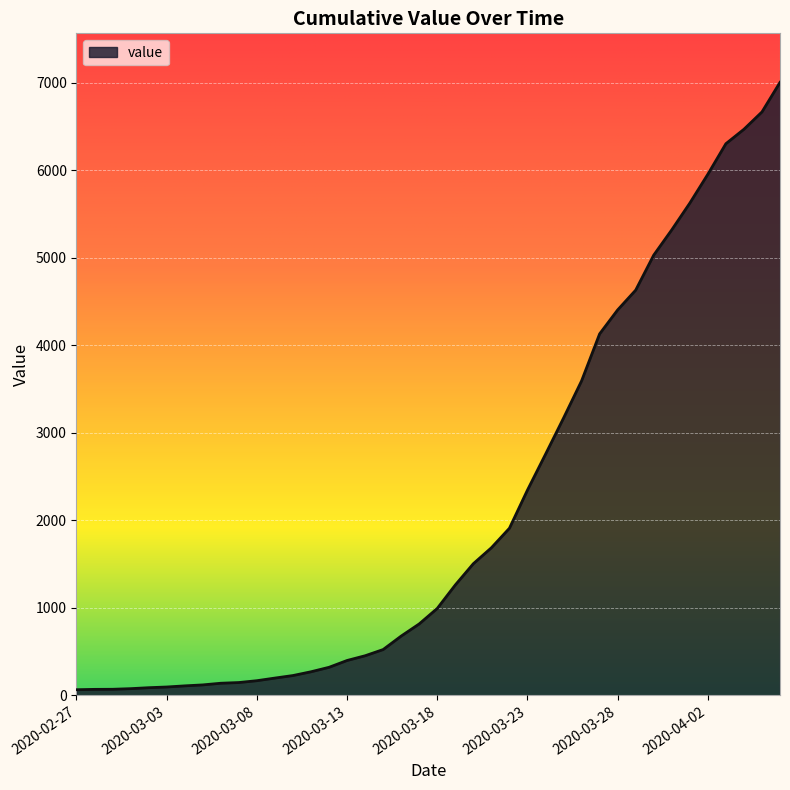

What is the greatest value displayed?

7004